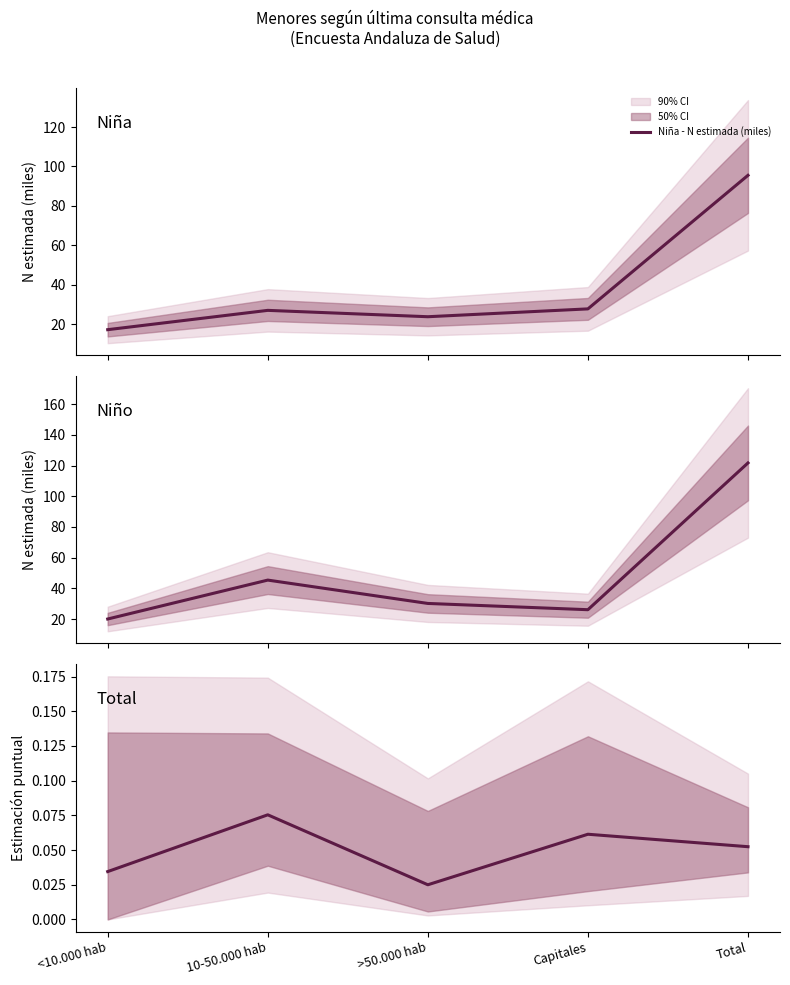

Which has a higher value, >50.000 hab or 10-50.000 hab?

10-50.000 hab